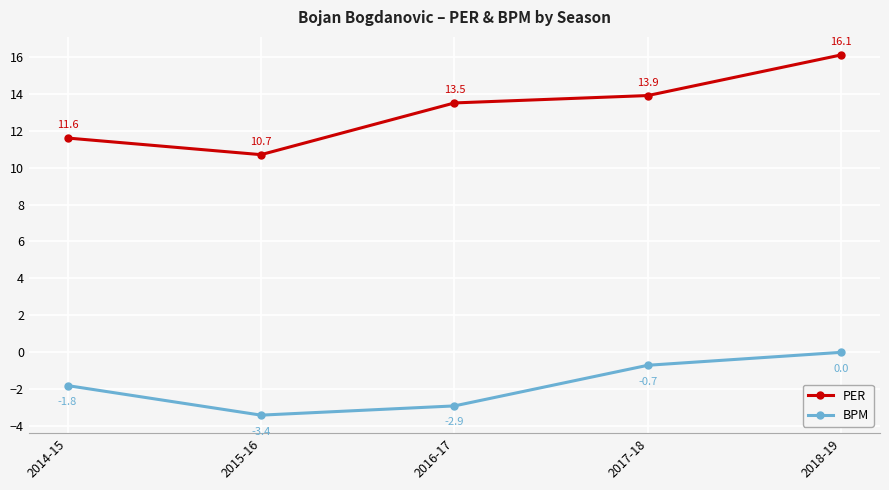

True or false: BPM and PER cross at least once.

False